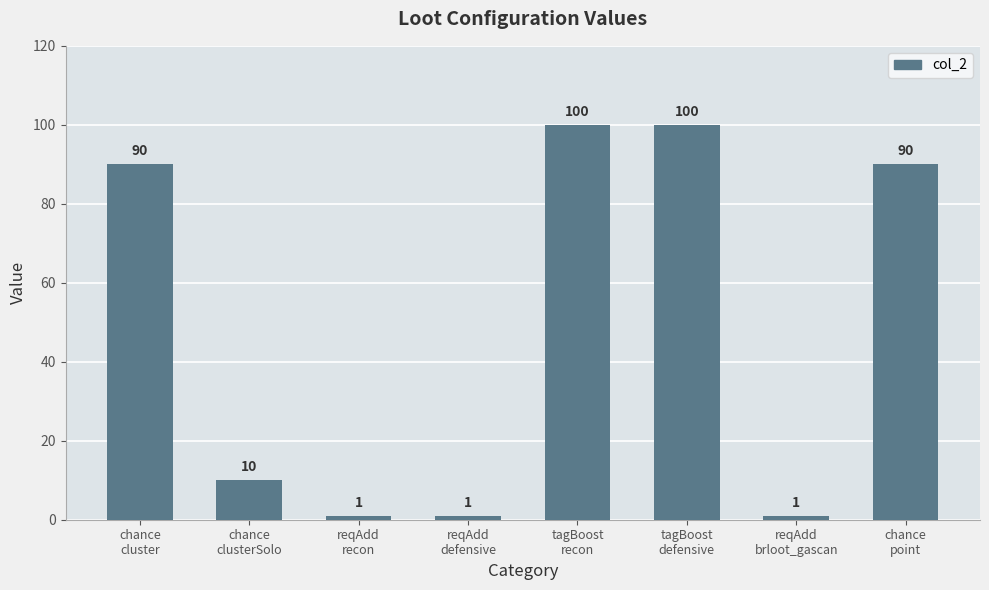

What is the maximum value shown in the chart?

100